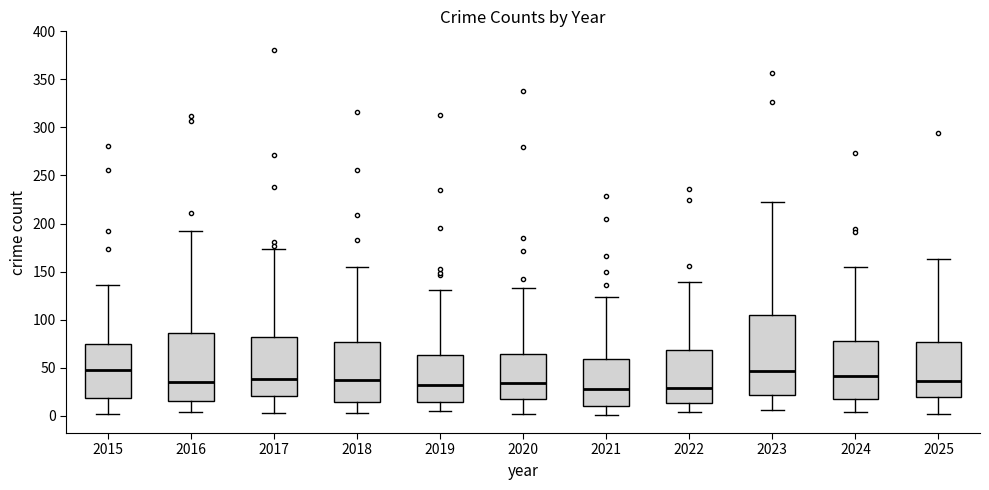

Comparing the boxes themselves (not the whiskers), which one is the tallest?

2023